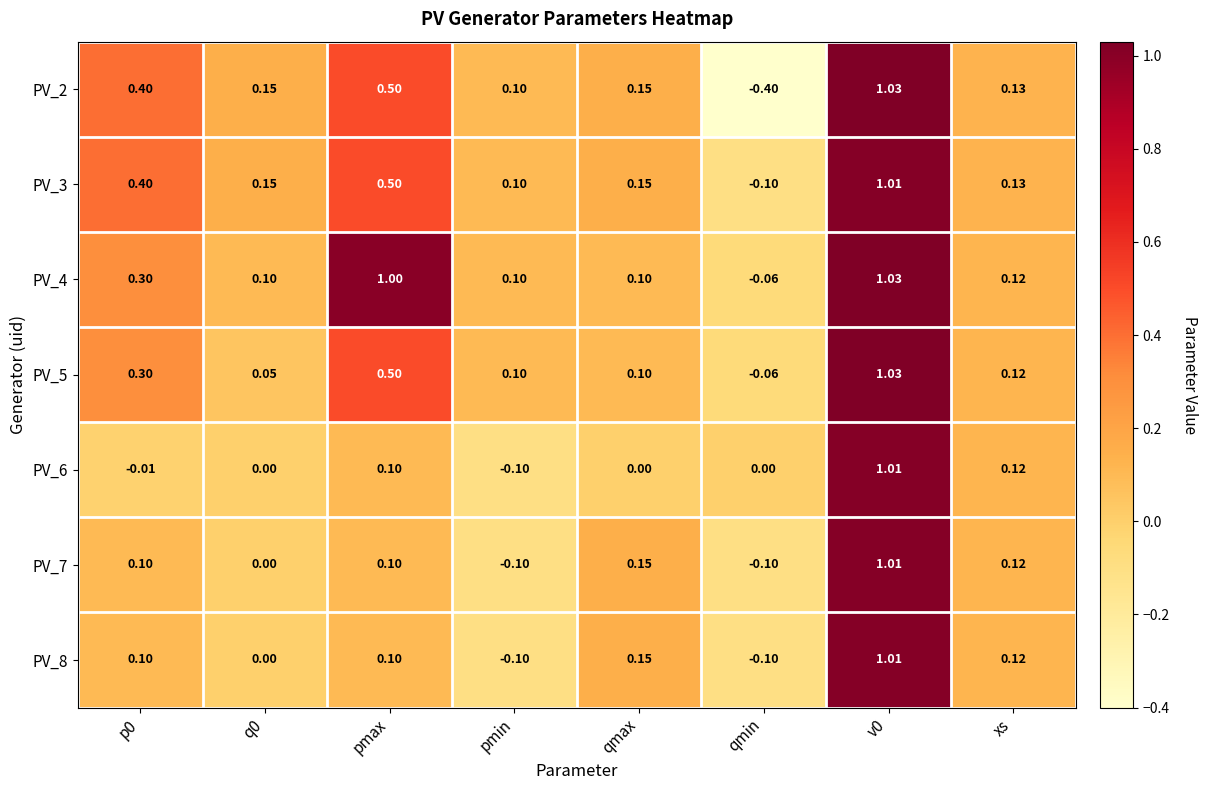

Is the value of PV_7 at xs greater than the value of PV_2 at p0?

No